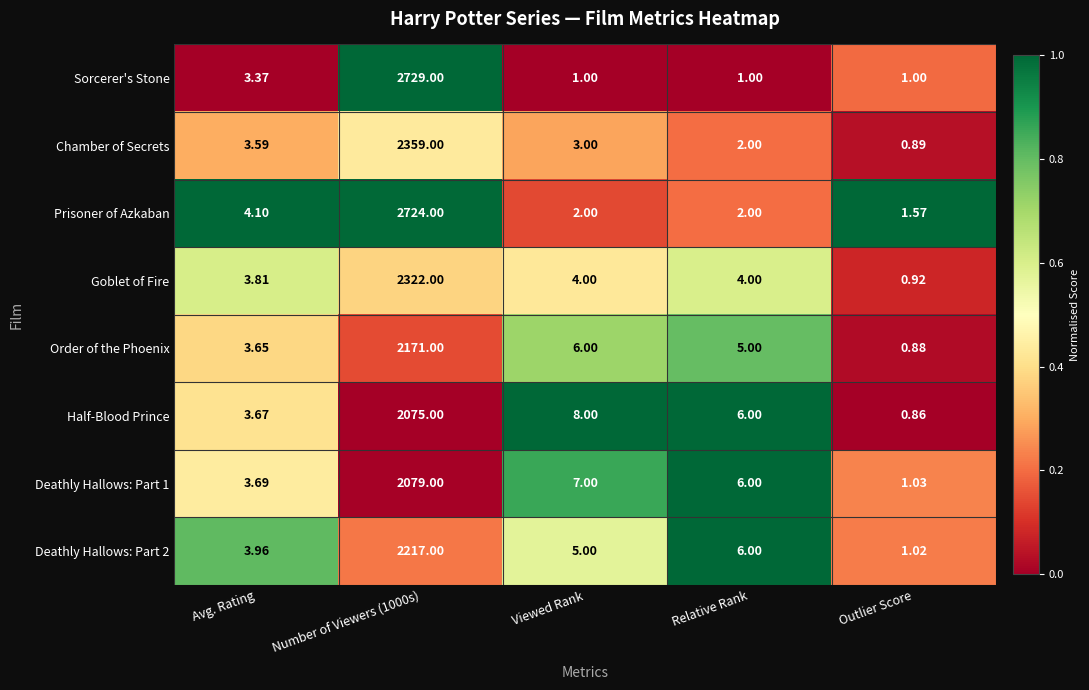

What is the maximum value shown in the chart?

2729.0